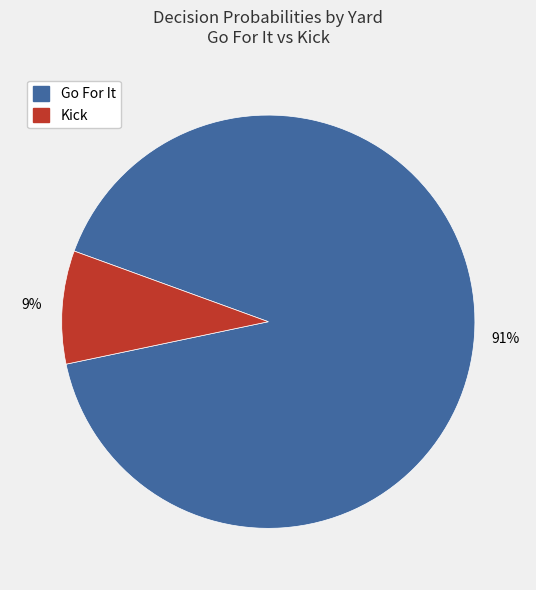

Is there a majority slice in this chart?

Yes